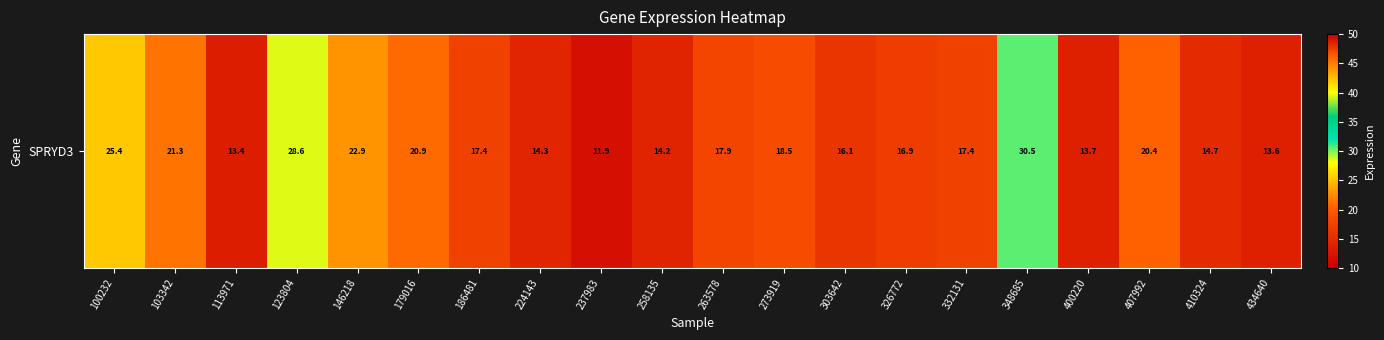

Reading left to right, extract all data points from this chart.

100232=25.4	103342=21.3	113971=13.4	123804=28.6	146218=22.9	179016=20.9	186481=17.4	224143=14.3	237983=11.9	258135=14.2	263578=17.9	273919=18.5	303642=16.1	326772=16.9	332131=17.4	348685=30.5	400220=13.7	407992=20.4	410324=14.7	434640=13.6